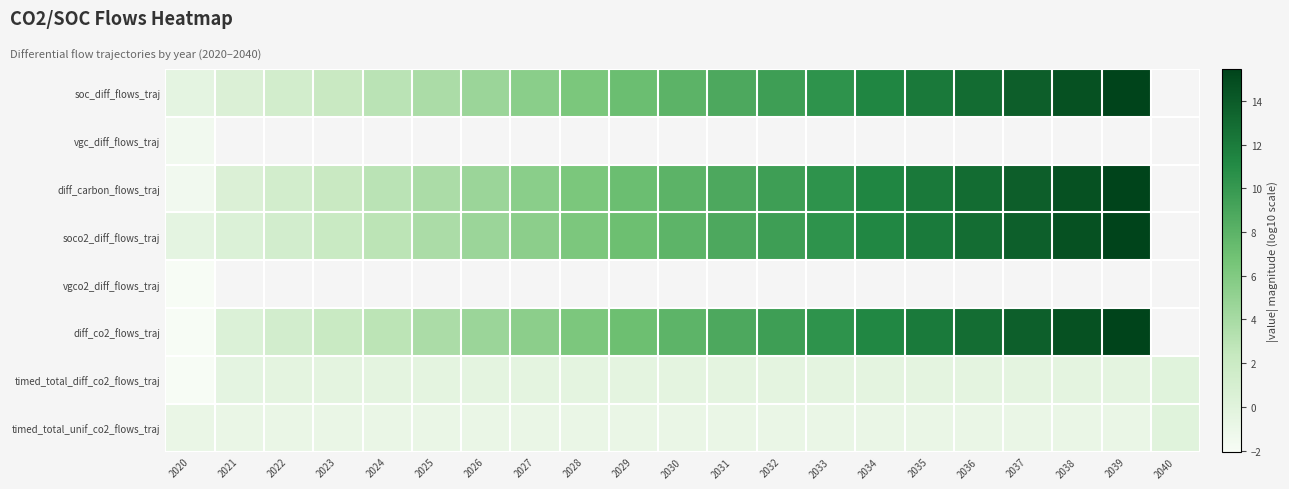

At how many categories does at least one series exceed 6?

12